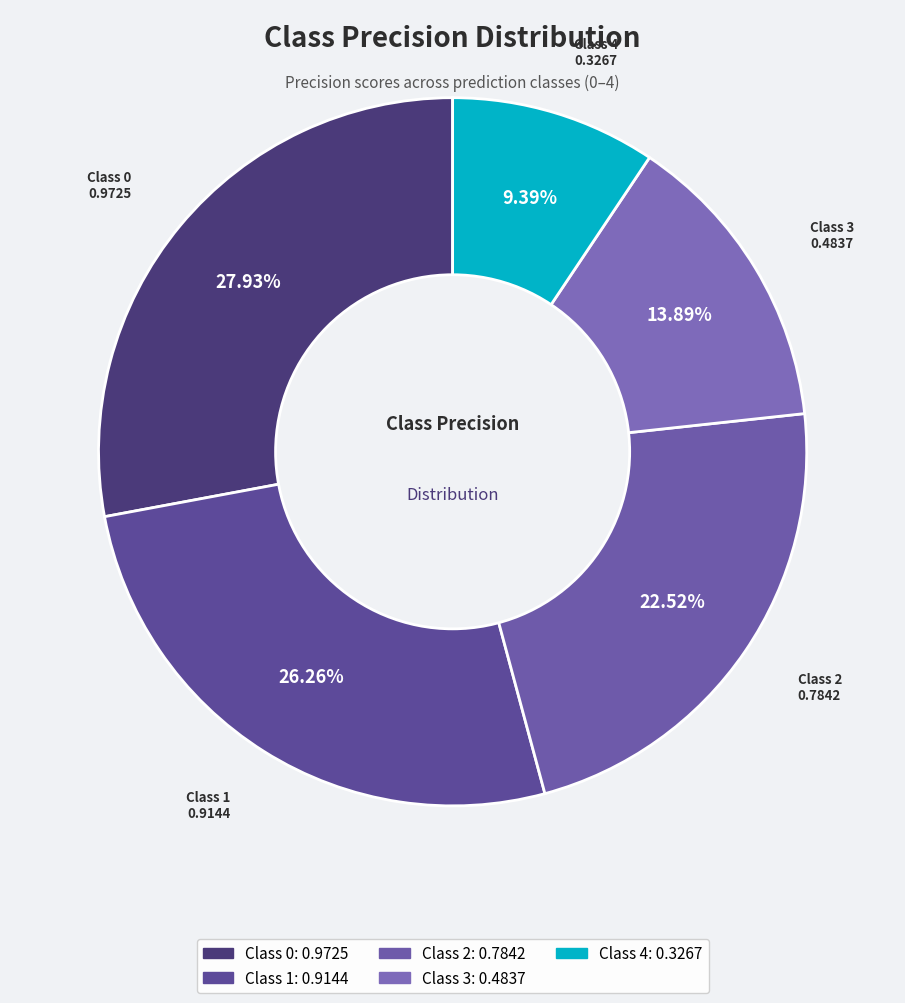

Is there a majority slice in this chart?

No